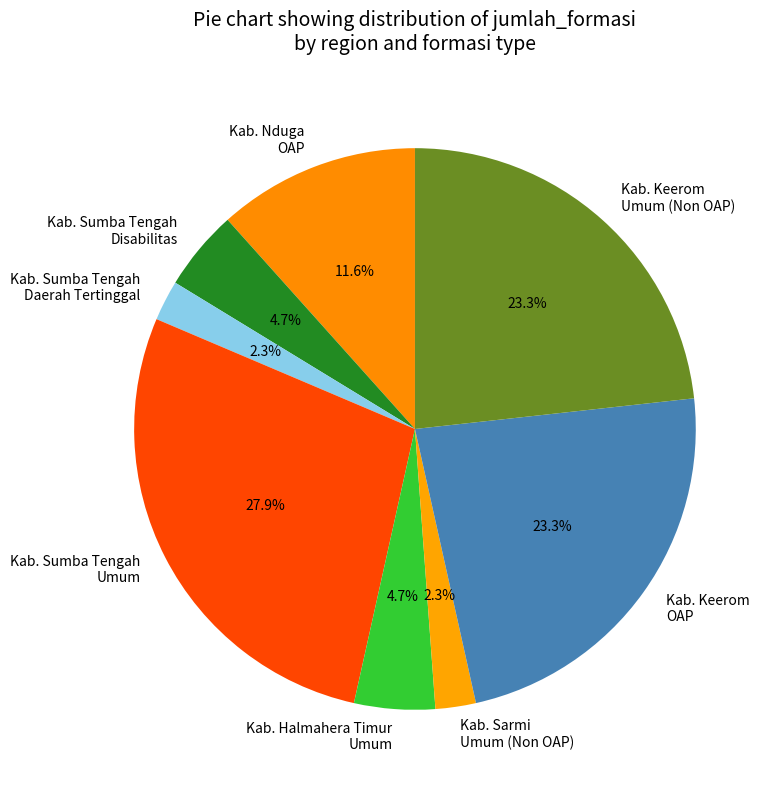

What is the largest slice in the pie chart?

Kab. Sumba Tengah Umum